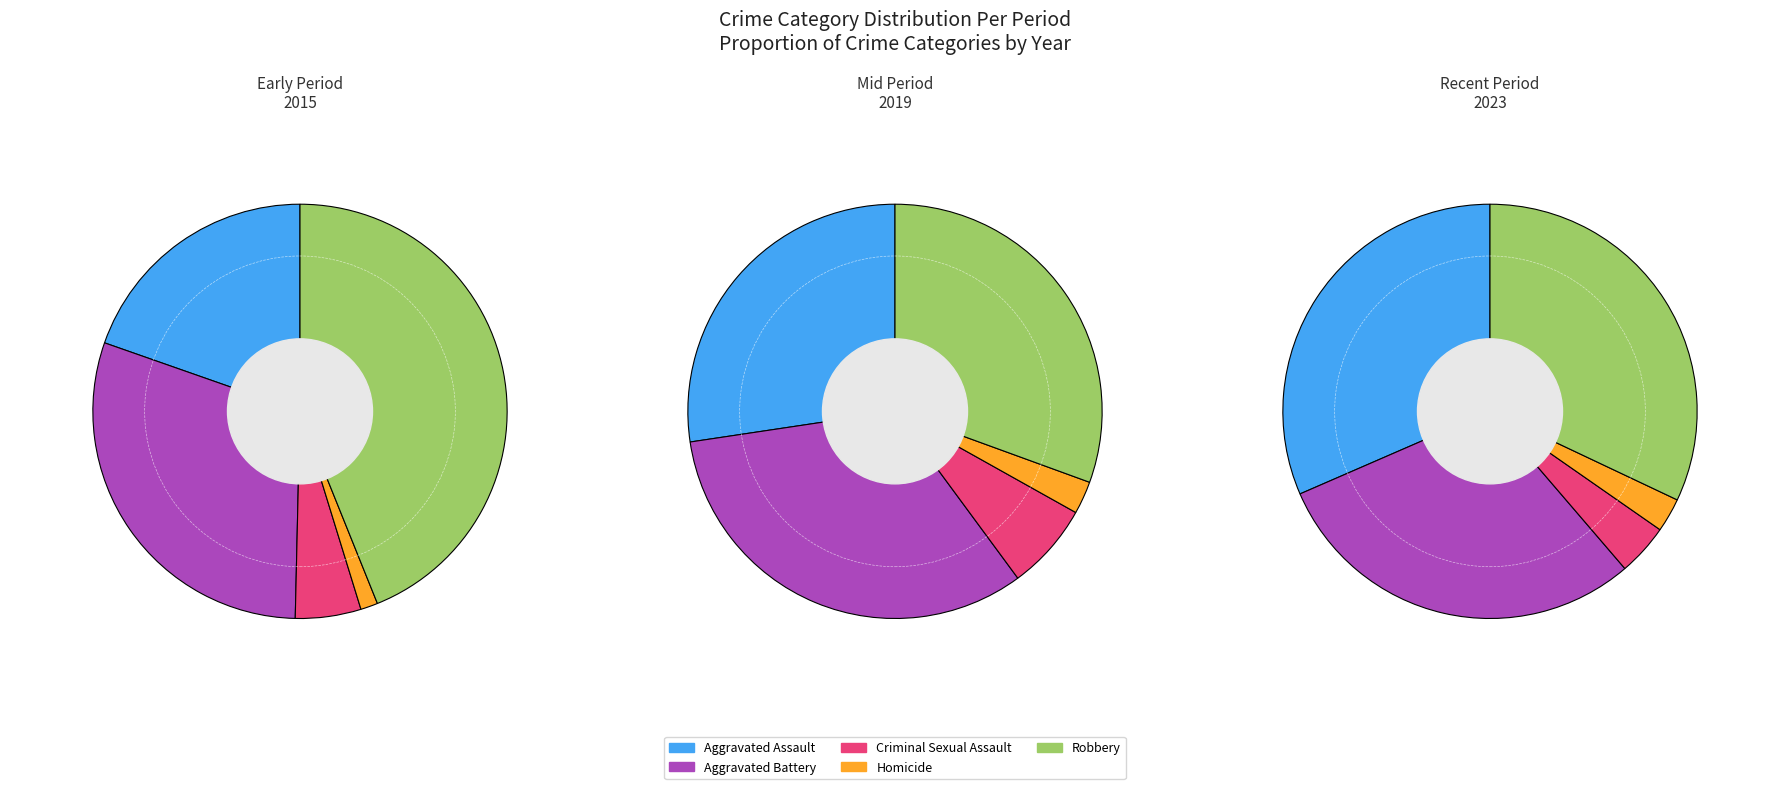

Is there a majority slice in this chart?

No